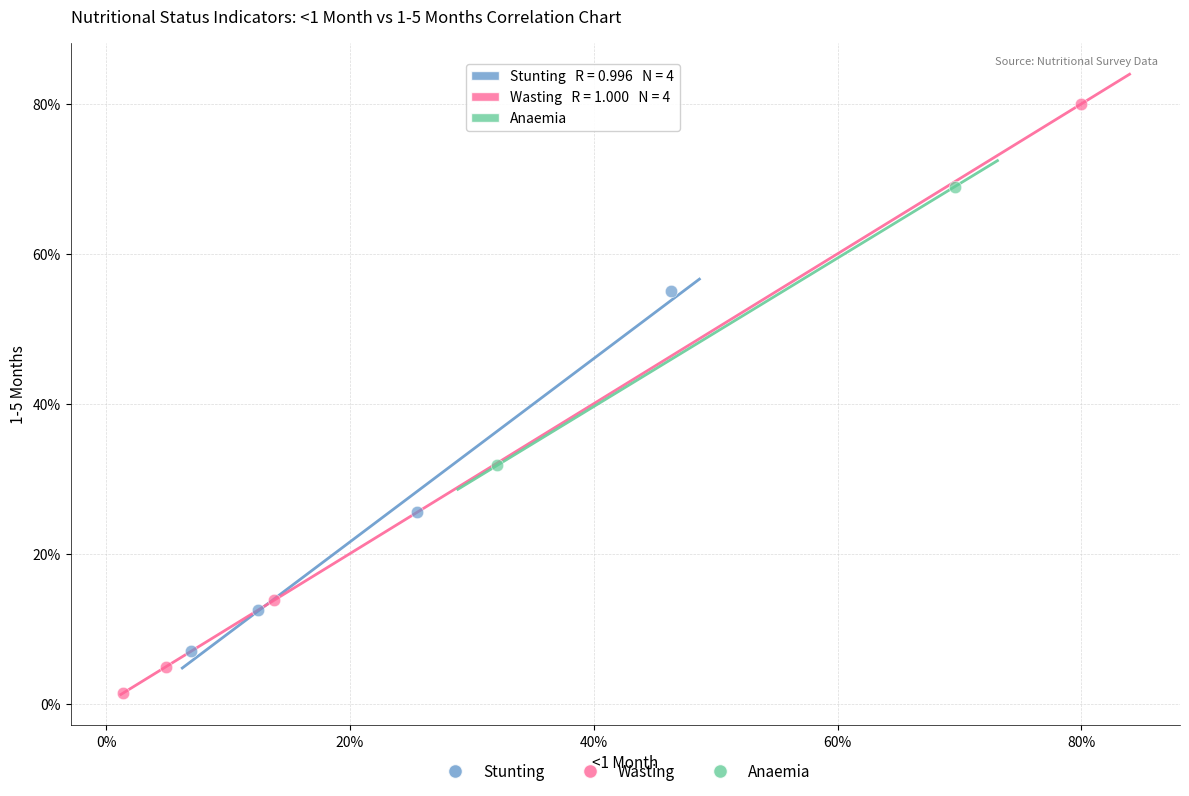

Which series reaches the maximum Y coordinate?

Wasting